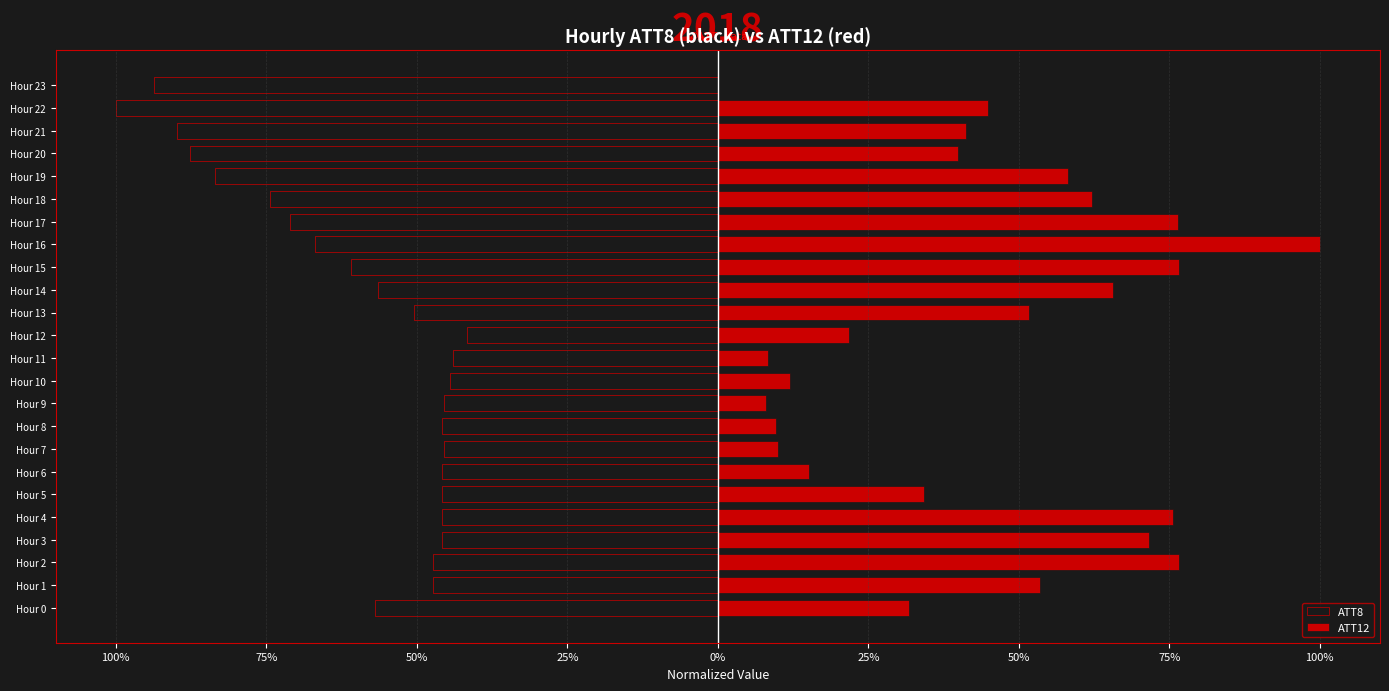

Reading left to right, extract all data points from this chart.

ATT8: -0.6	-0.5	-0.5	-0.5	-0.5	-0.5	-0.5	-0.5	-0.5	-0.5	-0.4	-0.4	-0.4	-0.5	-0.6	-0.6	-0.7	-0.7	-0.7	-0.8	-0.9	-0.9	-1.0	-0.9
ATT12: 0.3	0.5	0.8	0.7	0.8	0.3	0.2	0.1	0.1	0.1	0.1	0.1	0.2	0.5	0.7	0.8	1.0	0.8	0.6	0.6	0.4	0.4	0.4	0.0